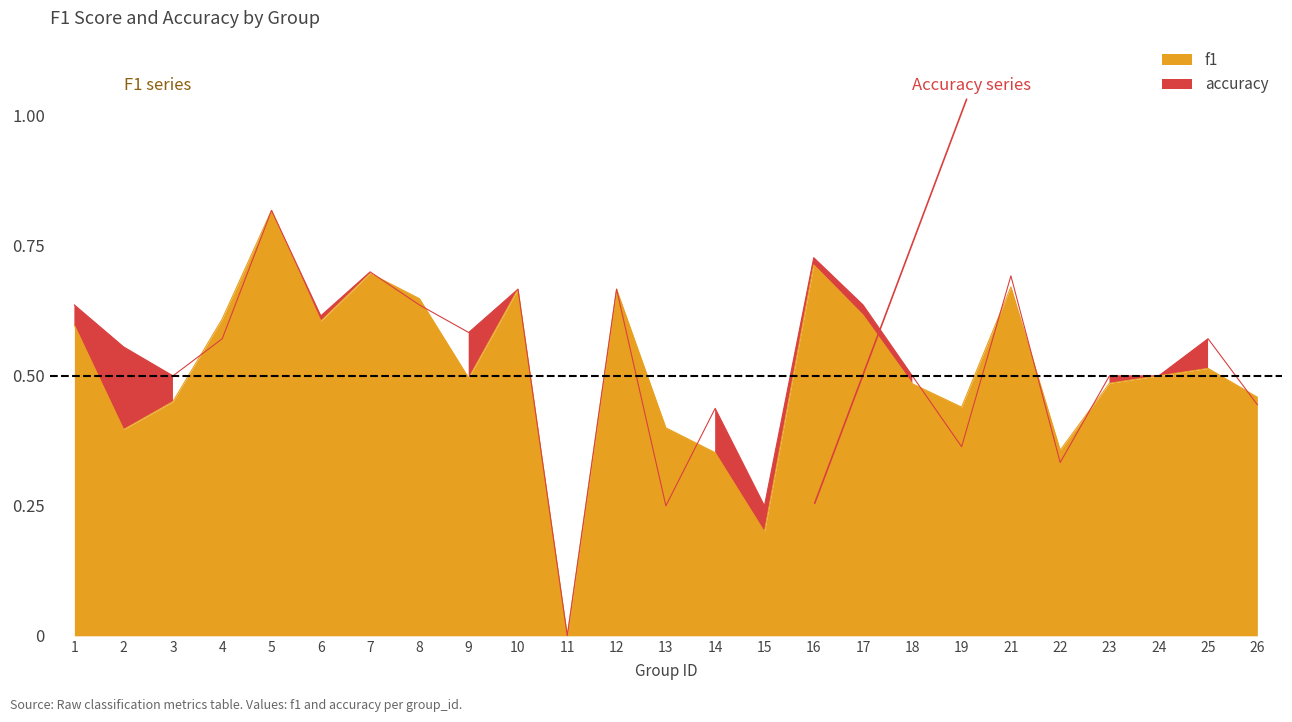

Which series has the largest total across all categories?

accuracy